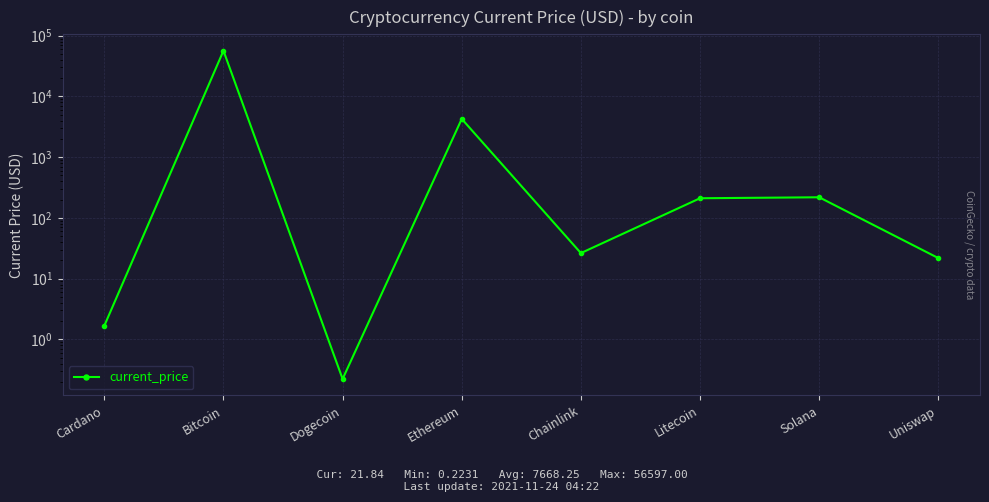

What is the label of the 5th point from the right?

Ethereum